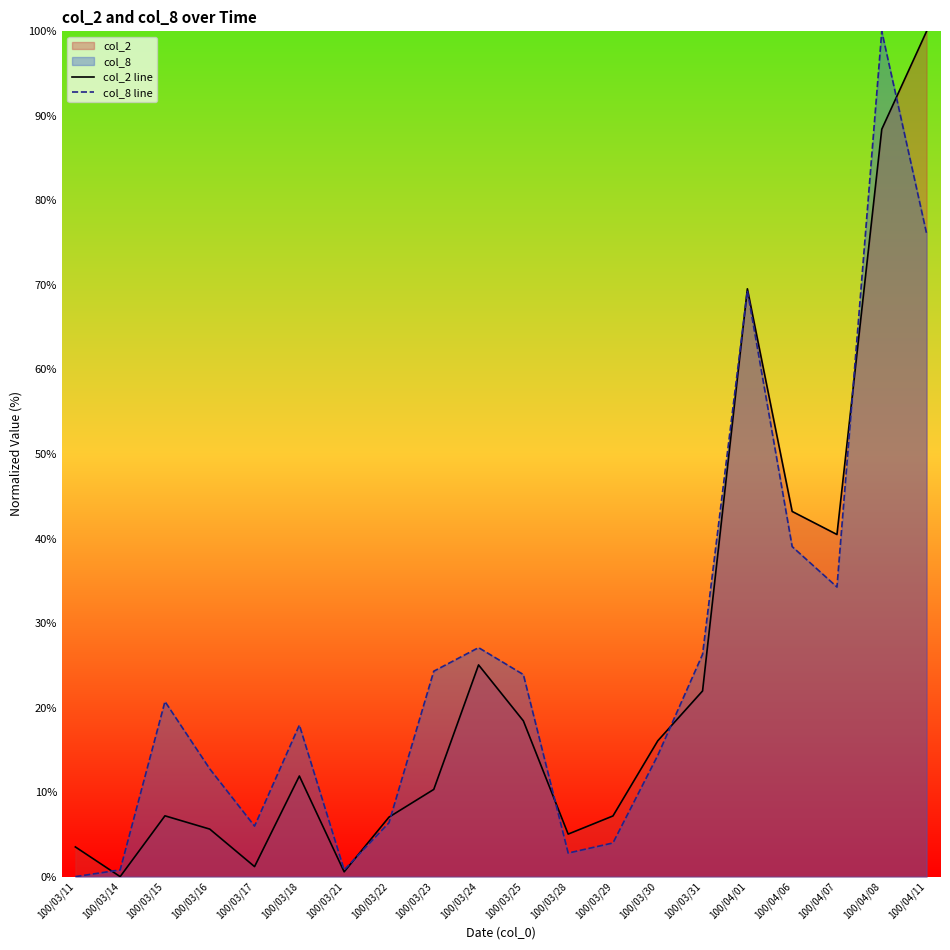

What is the difference between the highest and lowest values at 100/03/18?

6.0